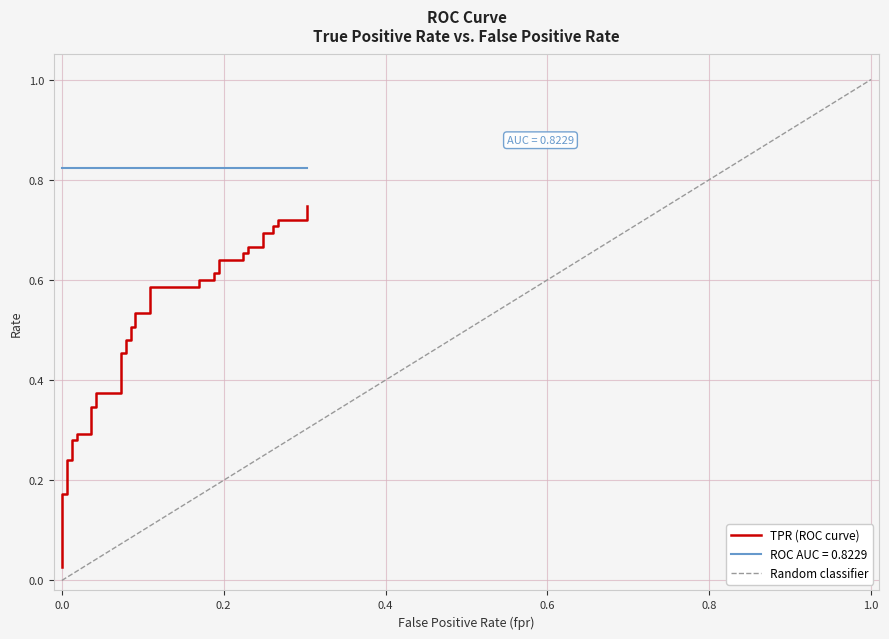

Reading left to right, what are all the values shown in this chart?

0.0	0.2	0.2	0.2	0.2	0.3	0.3	0.3	0.3	0.3	0.3	0.4	0.4	0.5	0.5	0.5	0.5	0.5	0.5	0.5	0.5	0.6	0.6	0.6	0.6	0.6	0.6	0.6	0.6	0.7	0.7	0.7	0.7	0.7	0.7	0.7	0.7	0.7	0.7	0.7